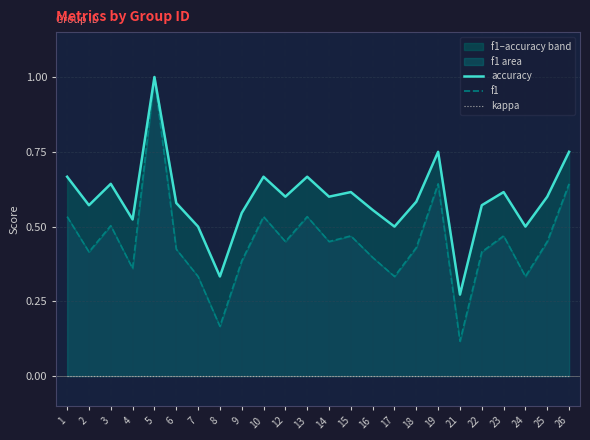

How many series are shown in this chart?

3